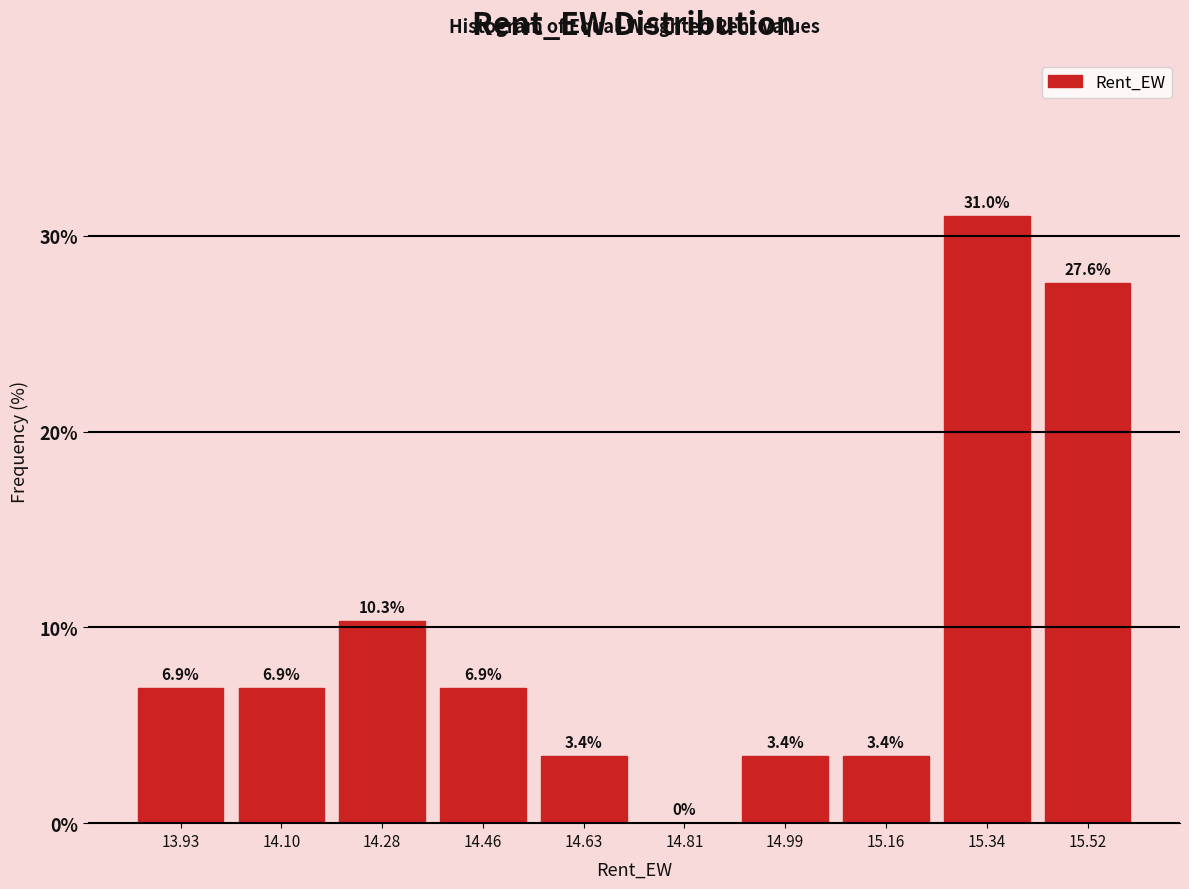

How tall is the bar that spans 14.02 to 14.20 on the x-axis? The bar edges are not printed on the chart, so give them approximately, as read against the axis.

6.9